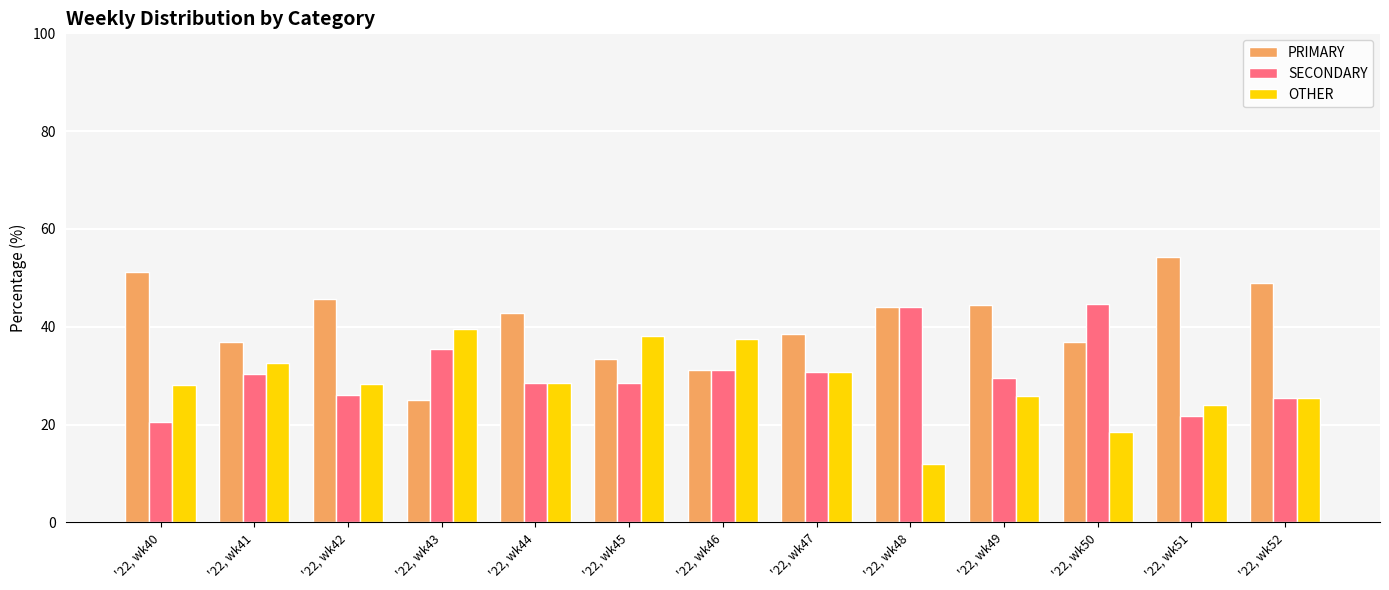

What are all the series names shown in the legend?

PRIMARY, SECONDARY, OTHER